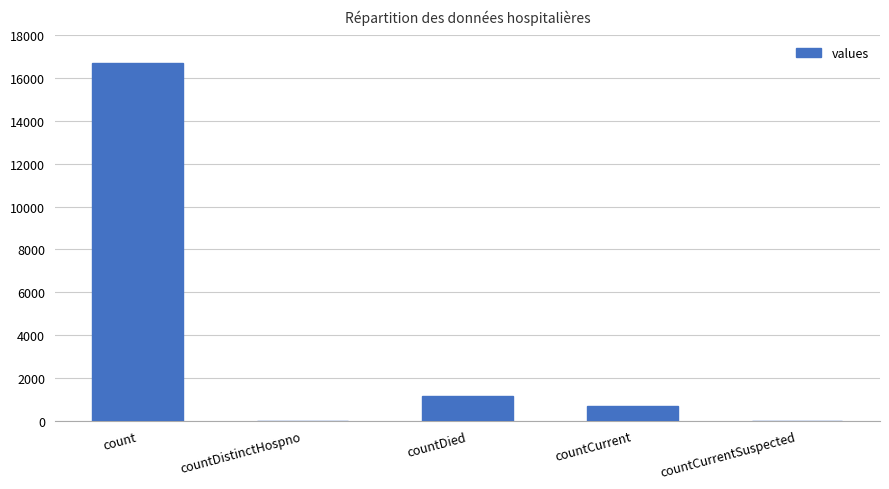

What is the sum of all values?

18539